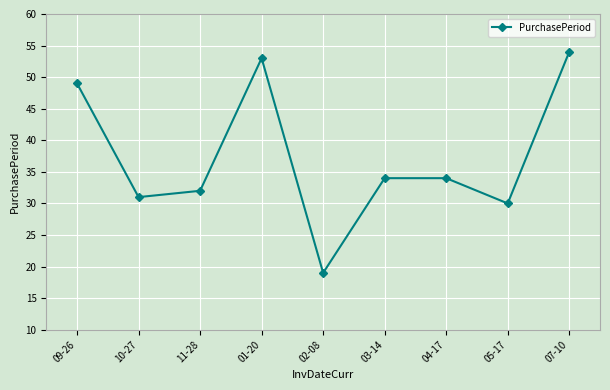

True or false: the data has more than 0 interior local peaks.

True